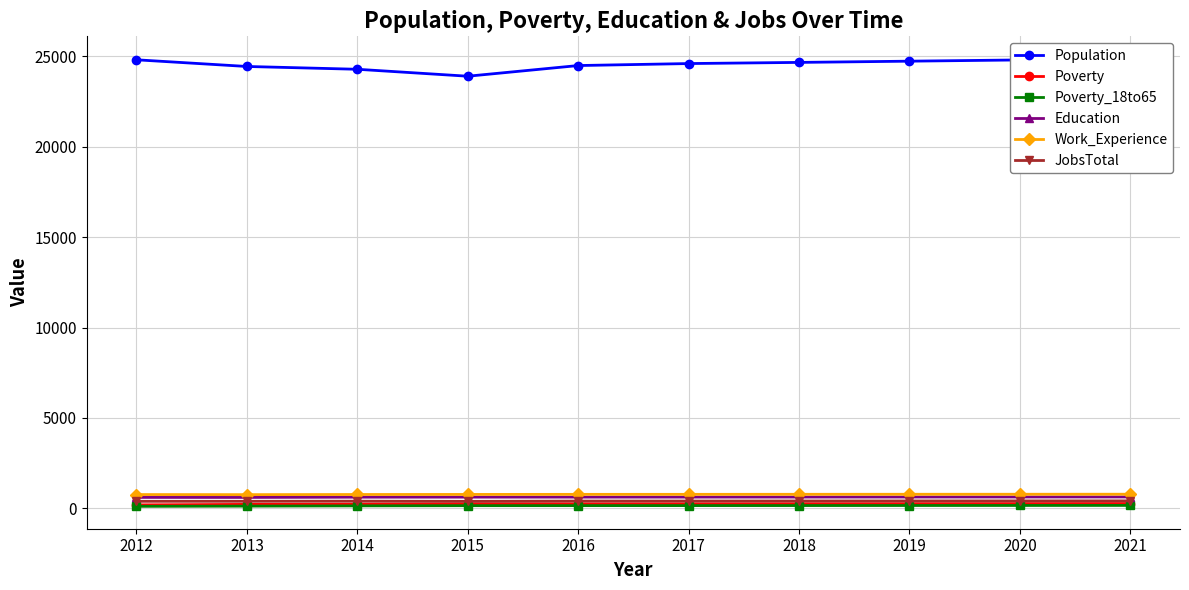

True or false: Poverty_18to65 and Education intersect in this chart.

False